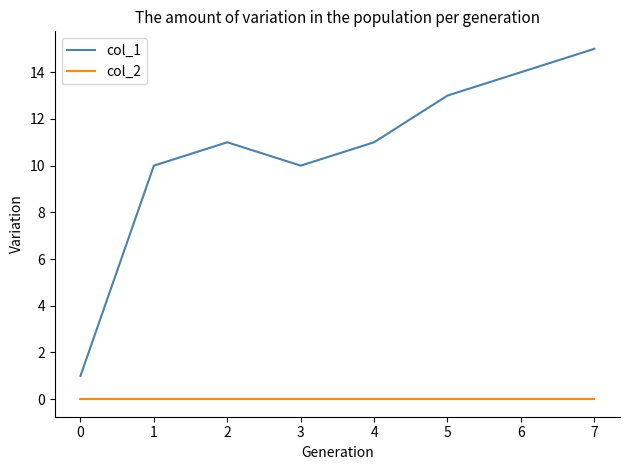

What is the greatest value displayed?

15